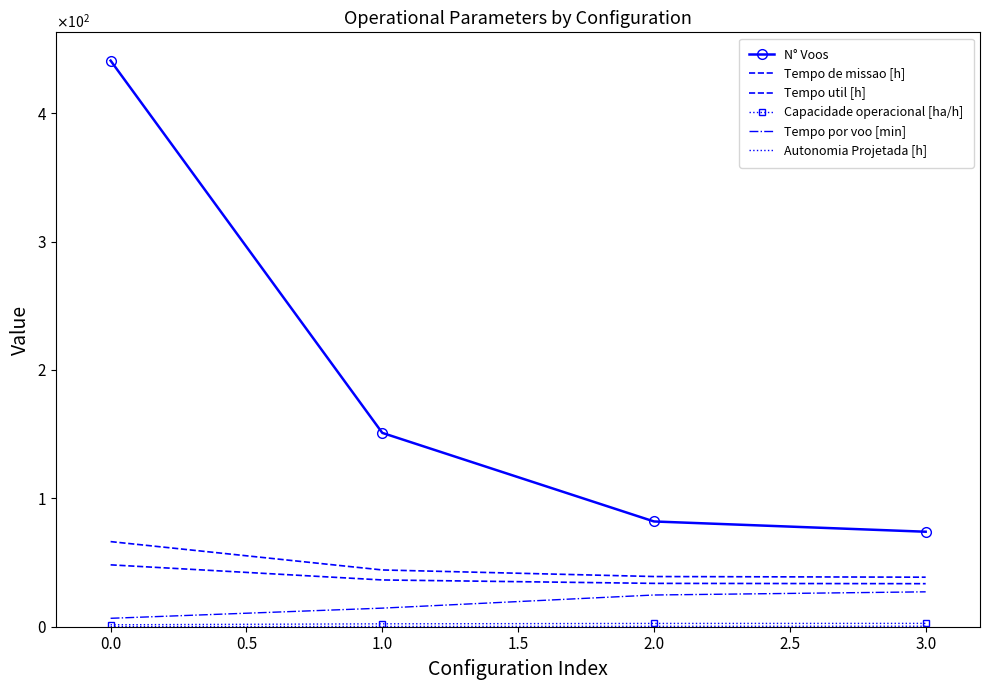

List the series in order of their peak value, lowest first.

Autonomia Projetada [h], Capacidade operacional [ha/h], Tempo por voo [min], Tempo util [h], Tempo de missao [h], N° Voos